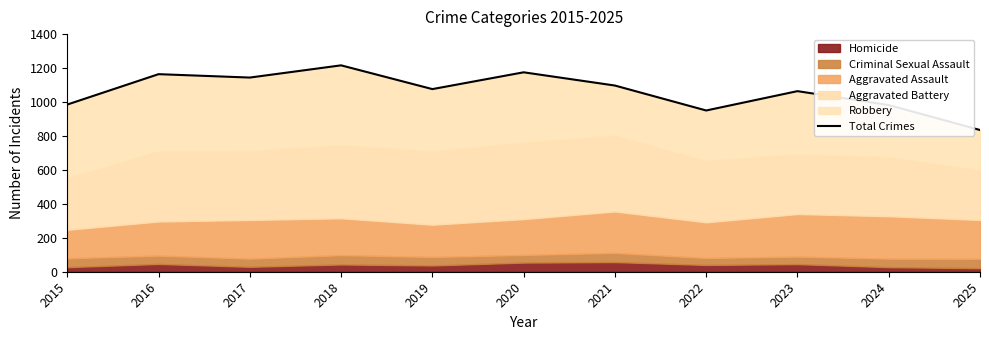

What is the difference between the values at 2024 and 2019?

94